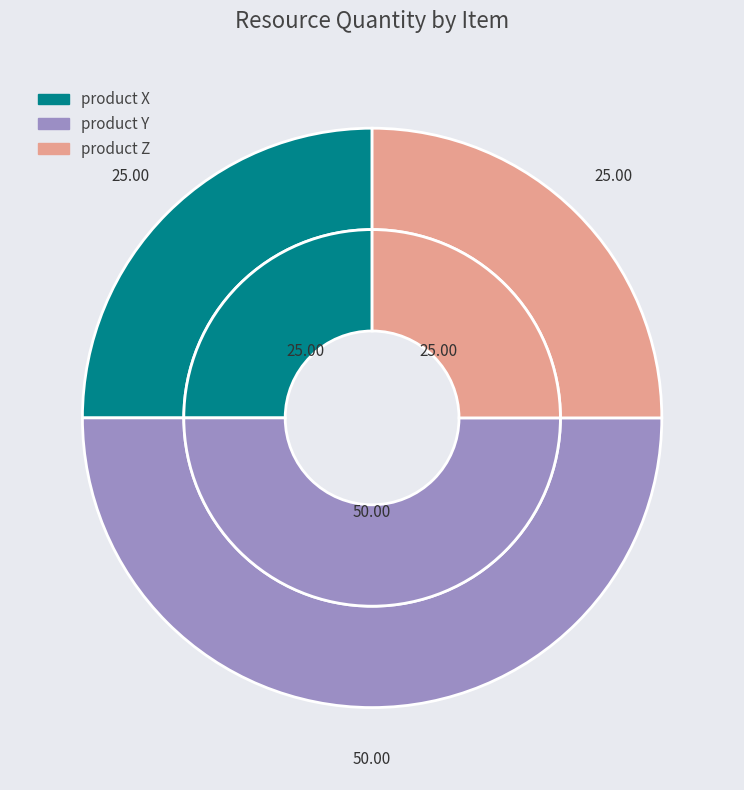

Which slice is the smallest?

product X